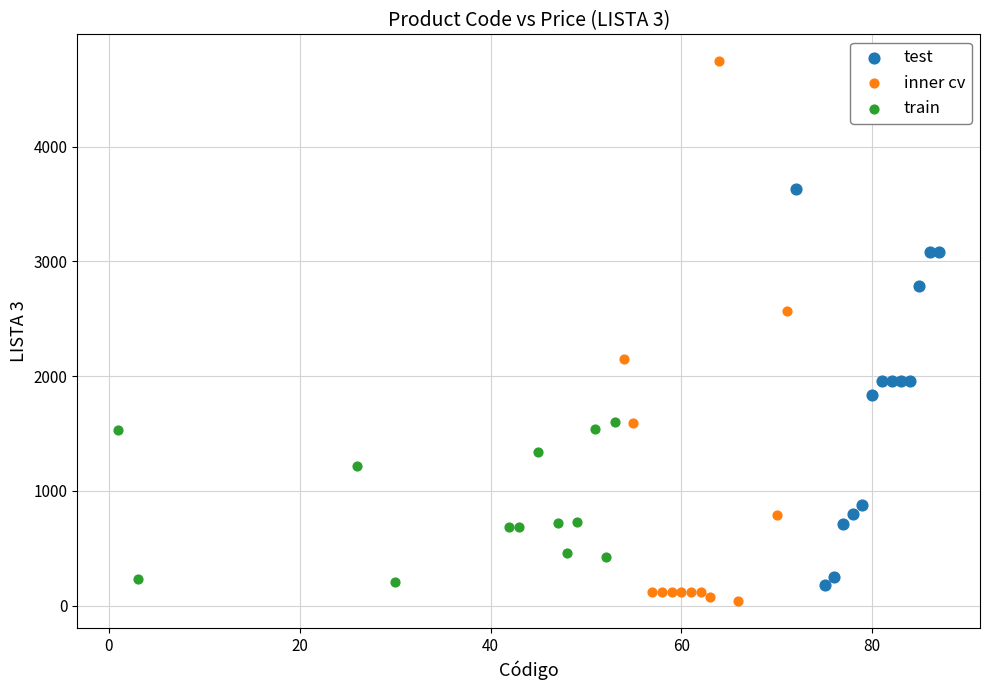

Which series contains the highest Y value?

inner cv